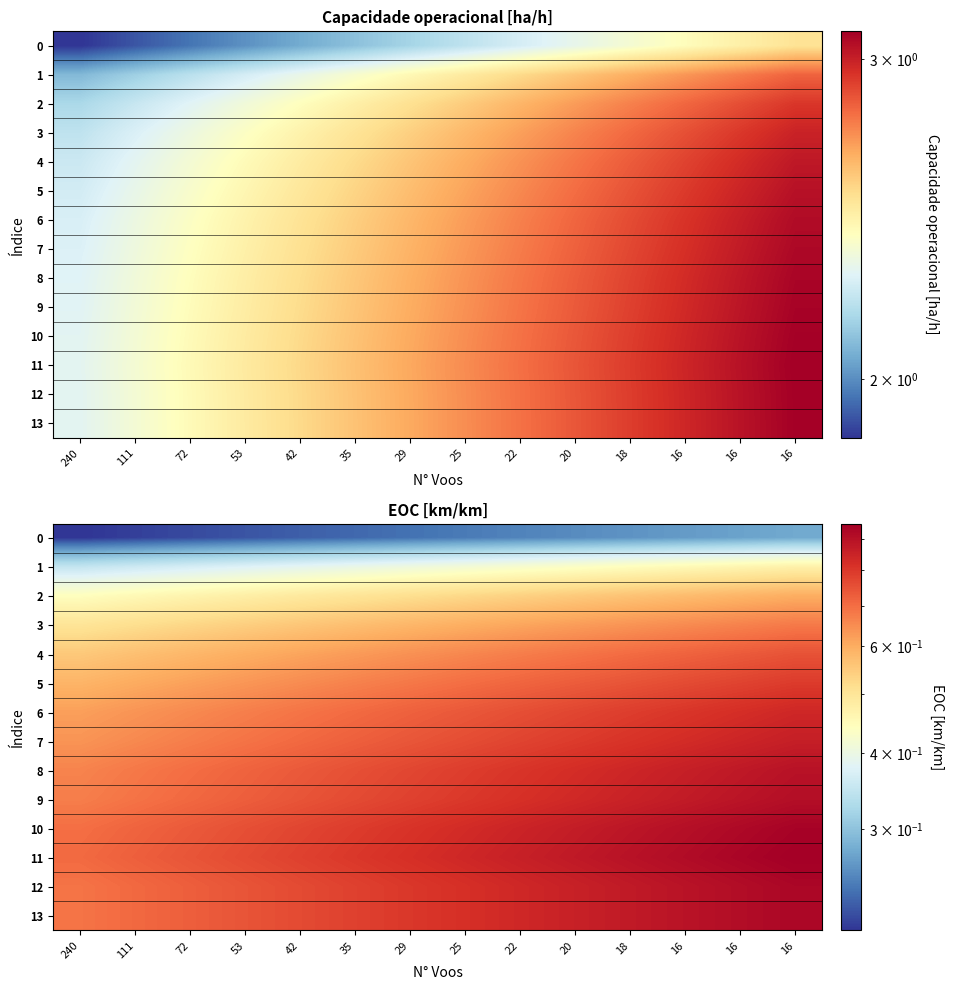

Between 25 and 16, which series saw the biggest shift?

11